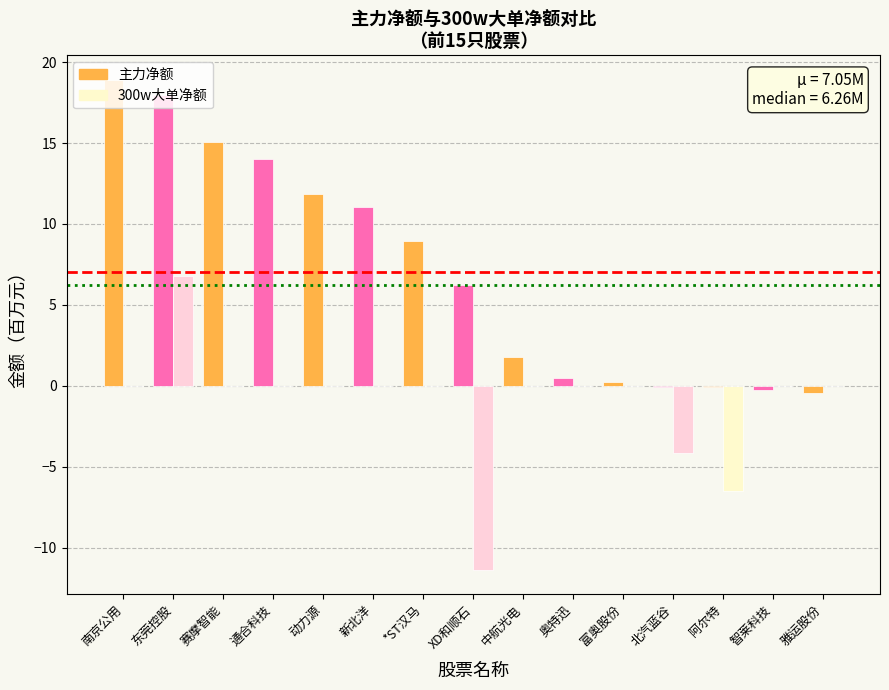

What is the sum of the 主力净额 values at 奥特迅 and 南京公用?

19.4